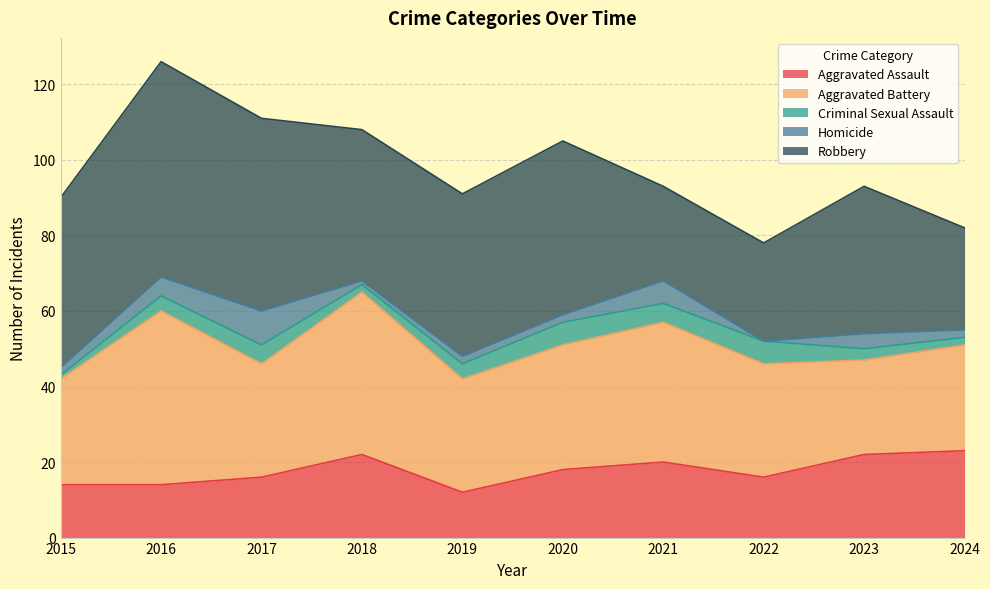

Reading left to right, extract all data points from this chart.

Aggravated Assault: 2015=14	2016=14	2017=16	2018=22	2019=12	2020=18	2021=20	2022=16	2023=22	2024=23
Aggravated Battery: 2015=28	2016=46	2017=30	2018=43	2019=30	2020=33	2021=37	2022=30	2023=25	2024=28
Criminal Sexual Assault: 2015=1	2016=4	2017=5	2018=2	2019=4	2020=6	2021=5	2022=6	2023=3	2024=2
Homicide: 2015=2	2016=5	2017=9	2018=1	2019=2	2020=2	2021=6	2022=0	2023=4	2024=2
Robbery: 2015=45	2016=57	2017=51	2018=40	2019=43	2020=46	2021=25	2022=26	2023=39	2024=27